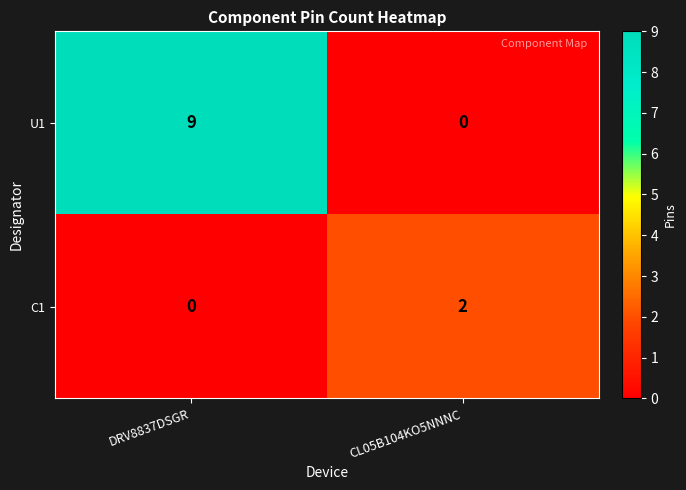

Which series changed the most between DRV8837DSGR and CL05B104KO5NNNC?

U1